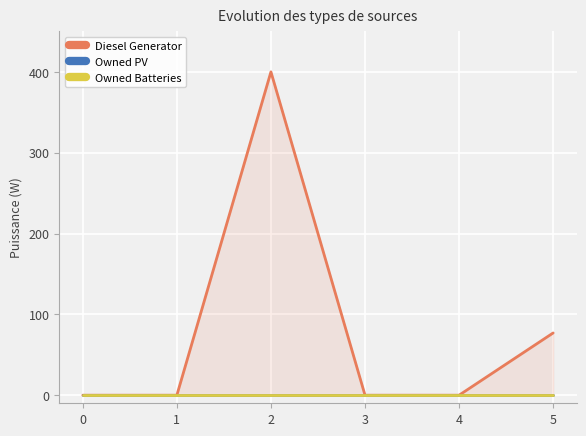

Reading right to left, what are all the values shown in this chart?

Diesel Generator: 5=77	4=0	3=0	2=400	1=0	0=0
Owned PV: 5=0	4=0	3=0	2=0	1=0	0=0
Owned Batteries: 5=0	4=0	3=0	2=0	1=0	0=0